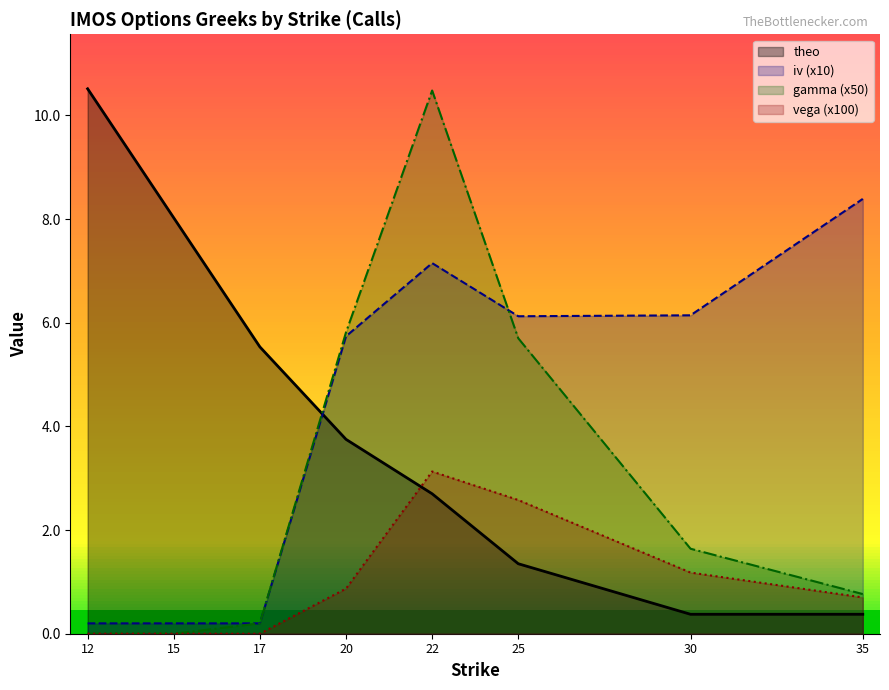

Which series has the widest spread of values?

gamma (x50)